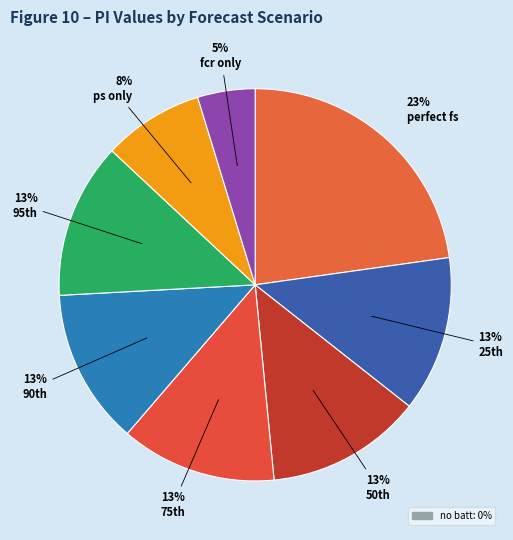

Count the number of slices in the pie.

8